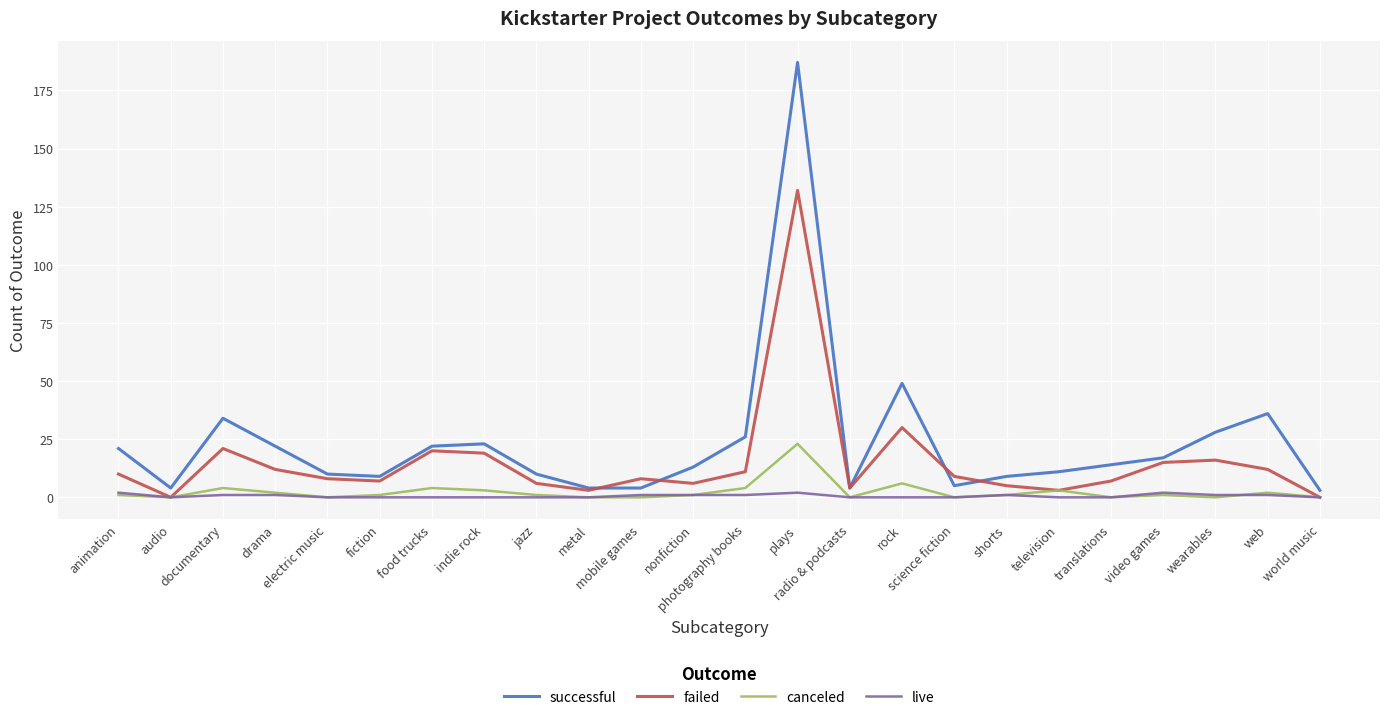

How many lines are shown in the chart?

4